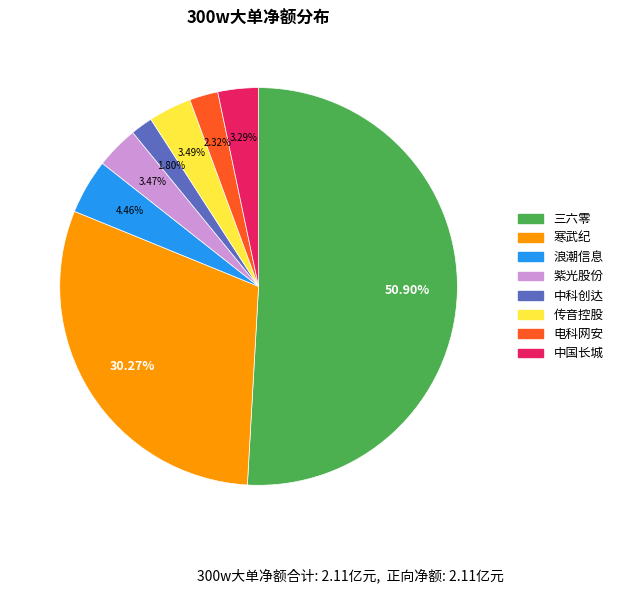

How many segments does this pie chart have?

8